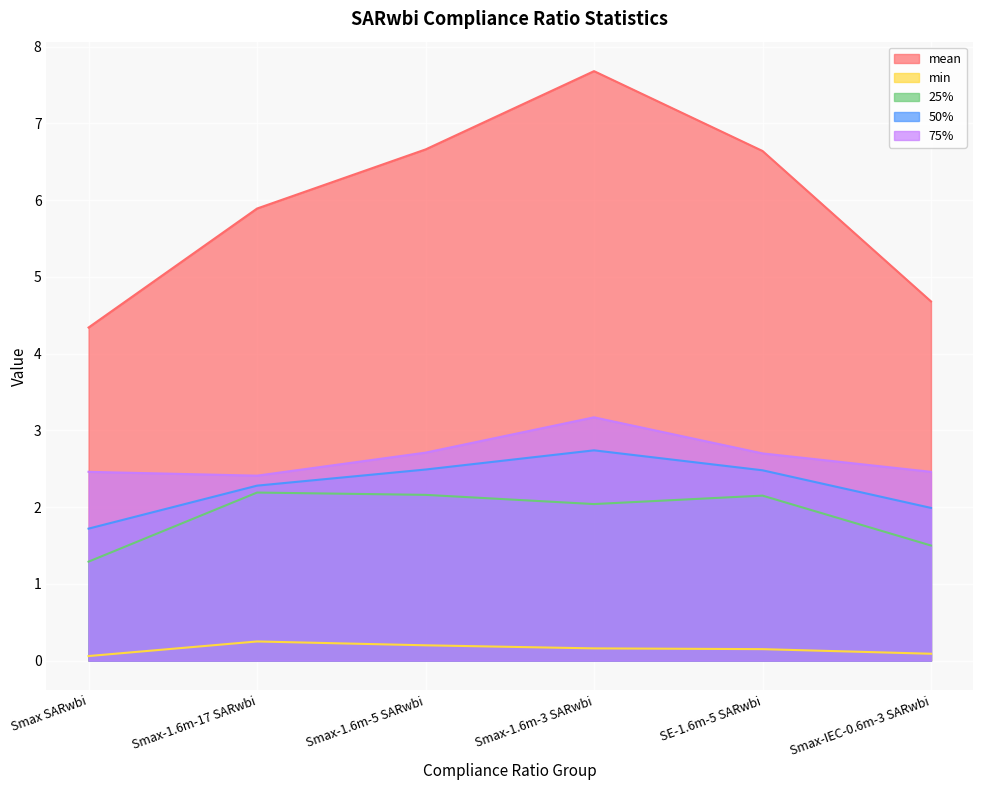

True or false: min and mean cross at least once.

False